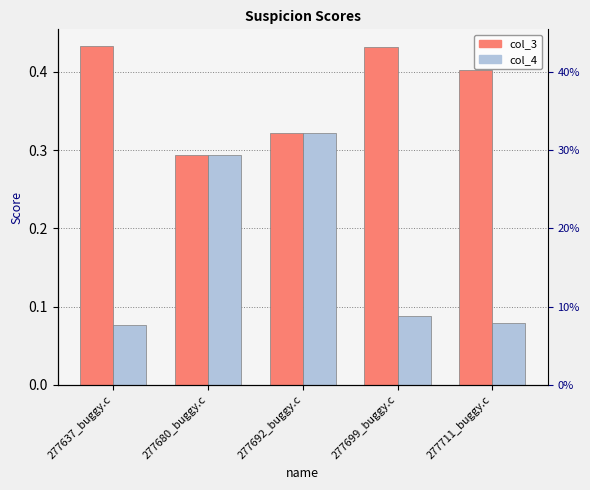

Reading right to left, list all the values displayed in this chart.

col_3: 0.4	0.4	0.3	0.3	0.4
col_4: 0.1	0.1	0.3	0.3	0.1